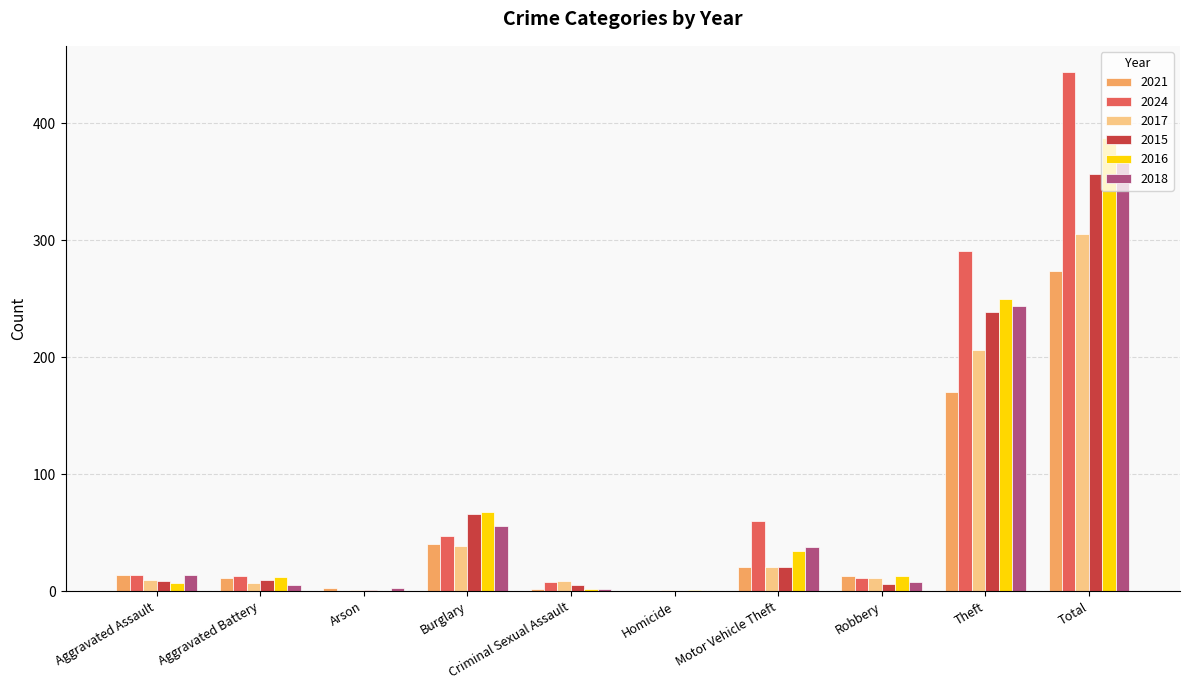

The 2015 series shows 6 at Robbery. True or false?

True